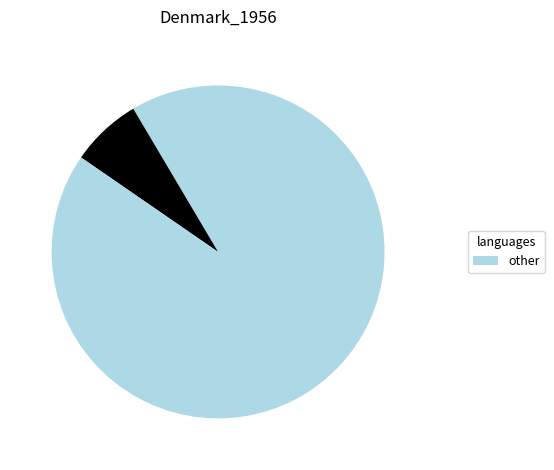

To the nearest percent, what is the difference between the largest and smallest slice percentages?

78%